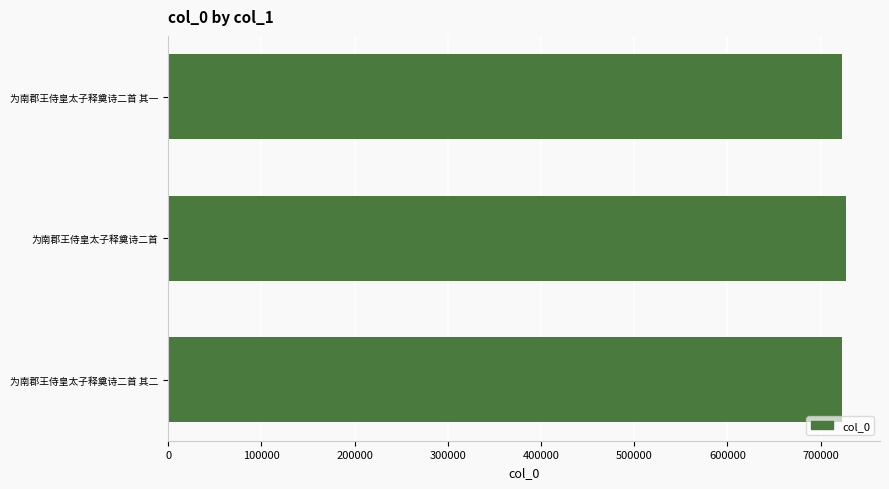

What is the maximum value shown in the chart?

727223